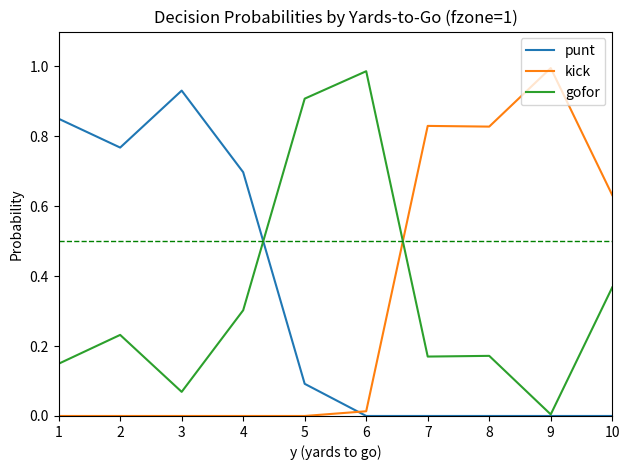

At how many categories does at least one series exceed 0?

10